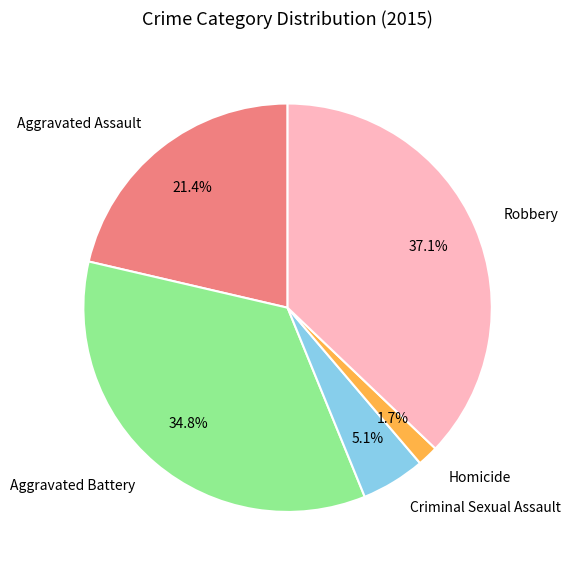

Which category has the biggest portion of the pie?

Robbery